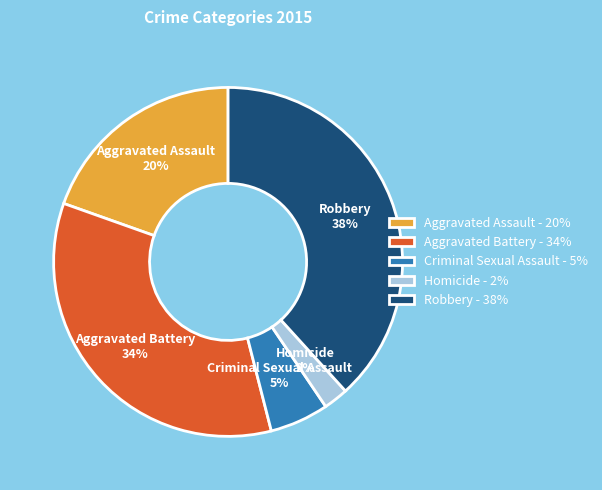

To the nearest percent, what is the average slice percentage?

20%